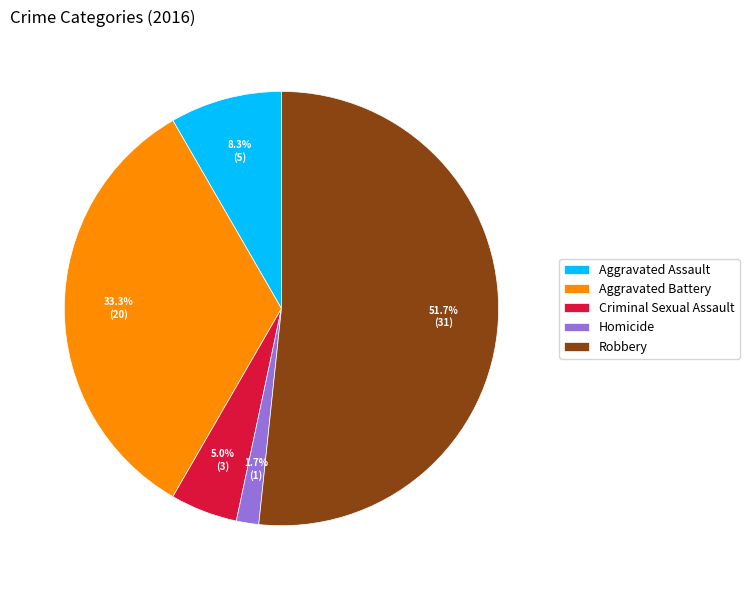

To the nearest percent, what percentage of the pie is Homicide?

2%